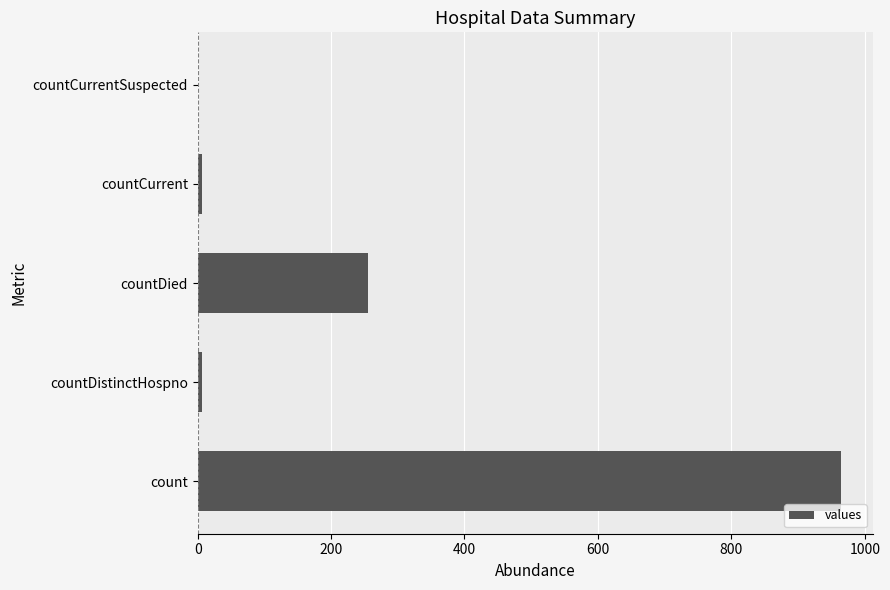

The value at count is 1575. True or false?

False